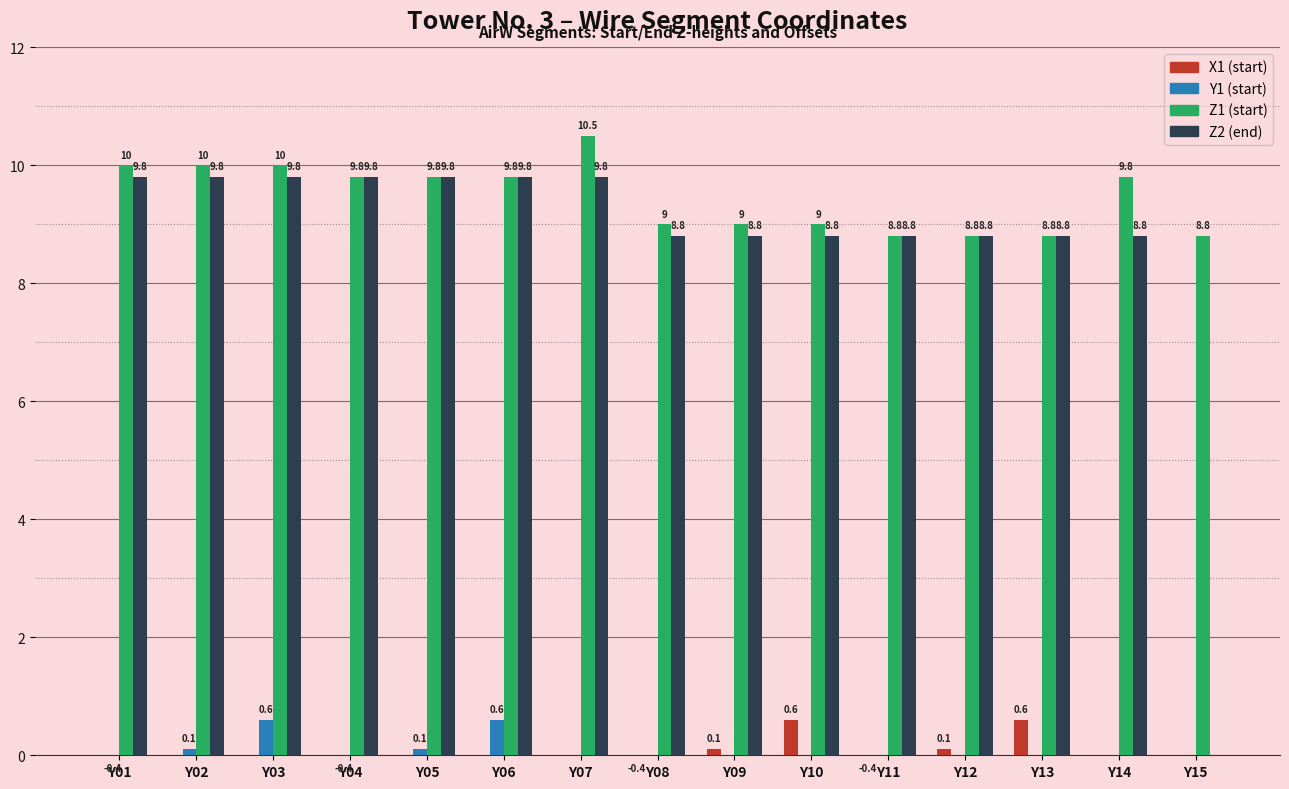

How many bars are there in total?

60